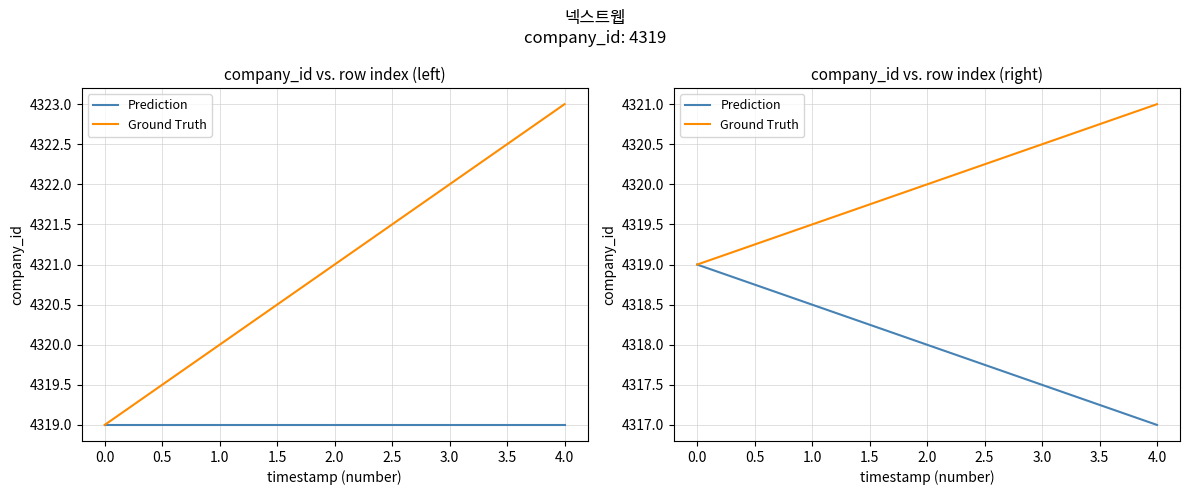

True or false: Prediction and Ground Truth cross at least once.

False